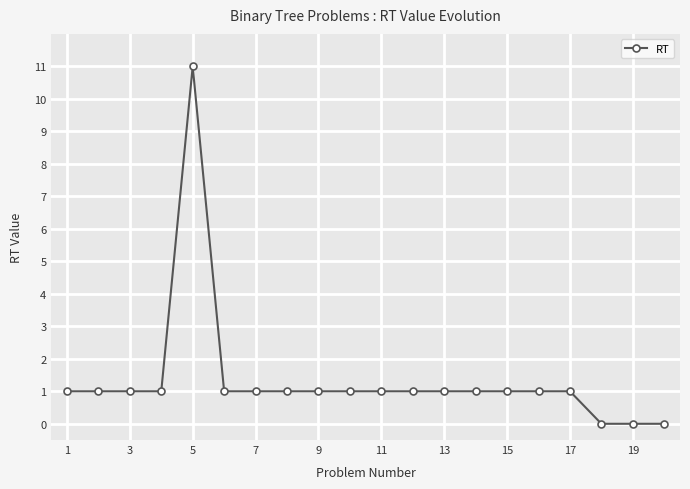

What is the maximum value shown in the chart?

11